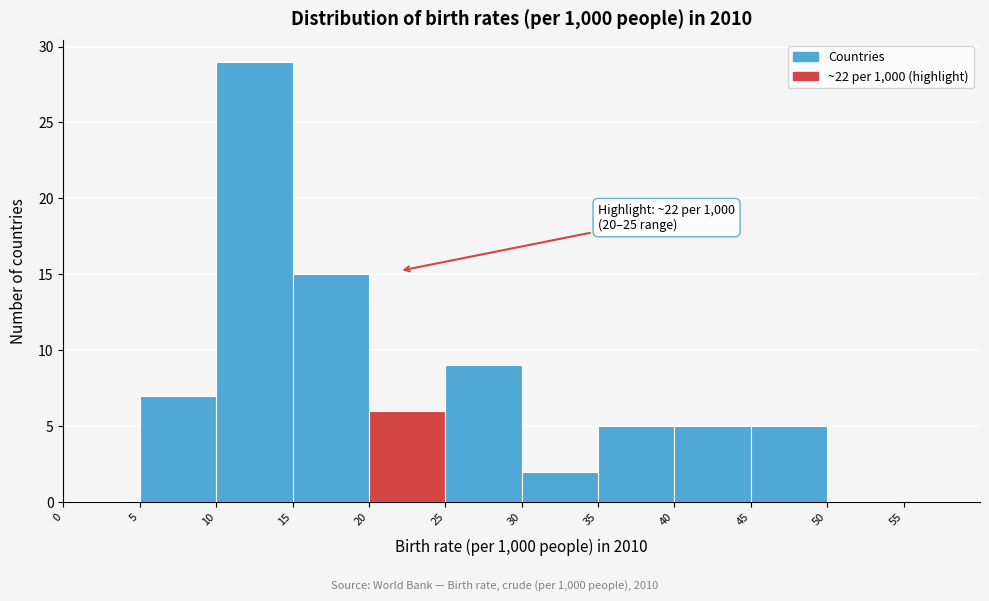

Which range on the x-axis has the tallest bar?

10 to 15